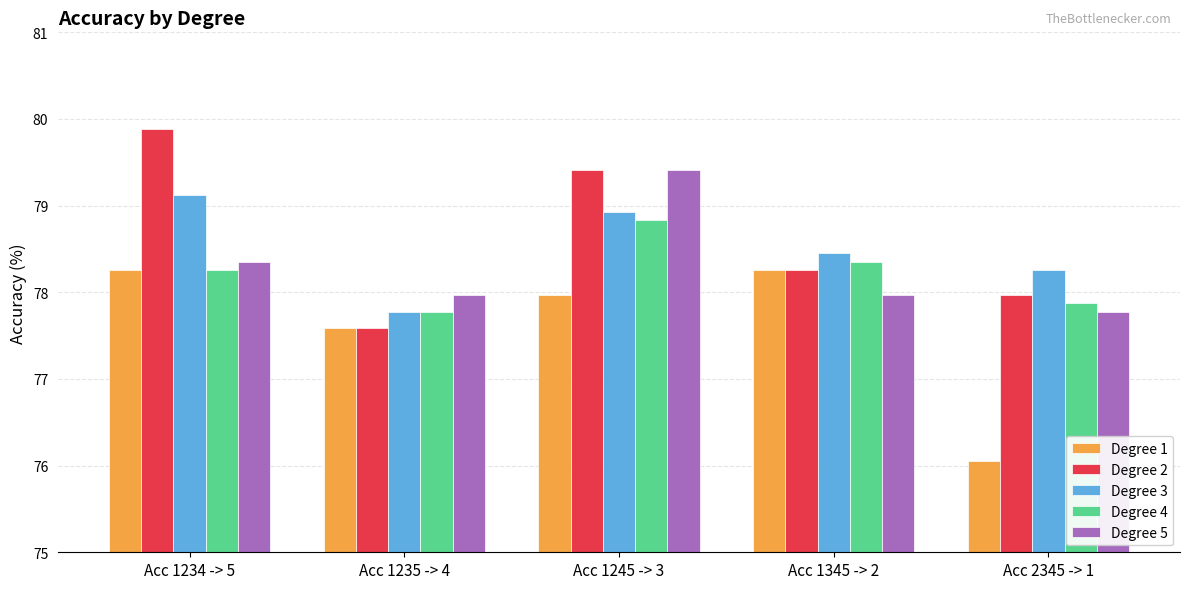

Read the Degree 1 value at Acc 1345 -> 2.

78.3